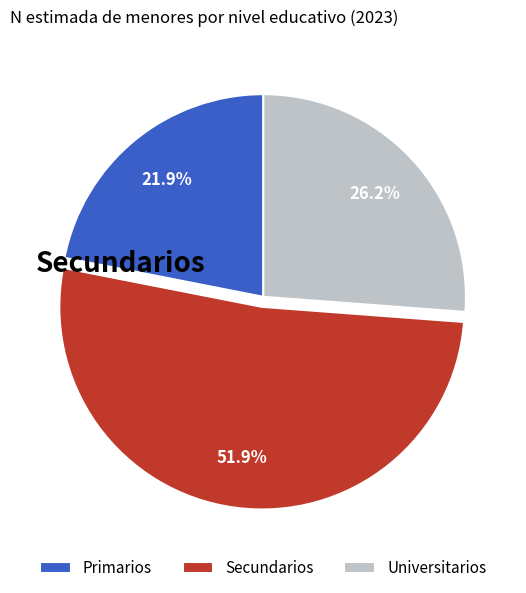

The Secundarios slice represents 52% of the pie. True or false?

True